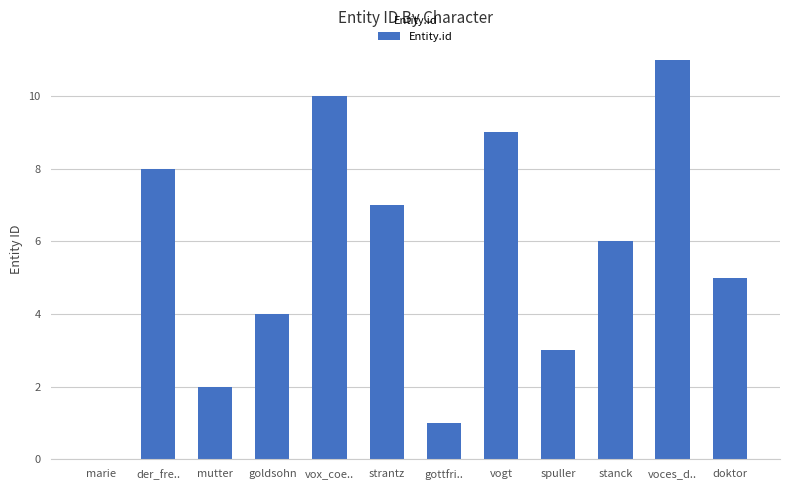

Does the chart contain stacked bars?

No